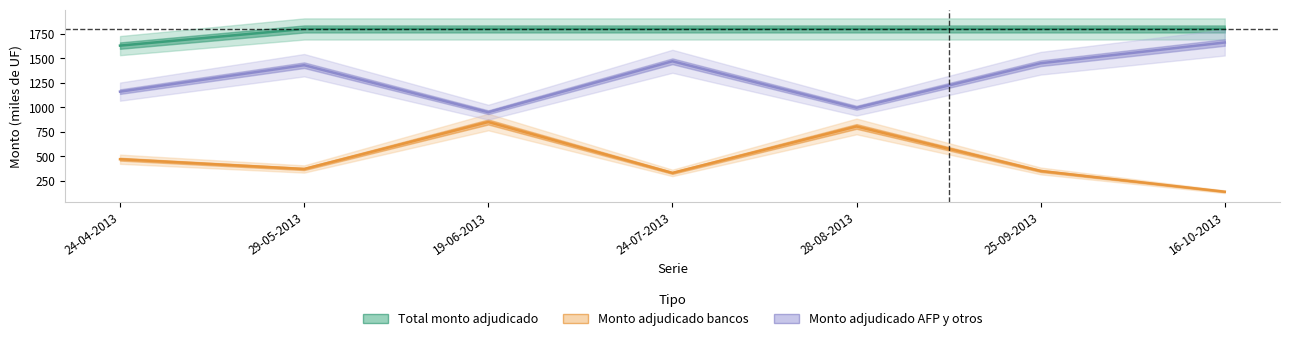

True or false: Monto adjudicado AFP y otros has a value of 2573.6 at 24-07-2013.

False